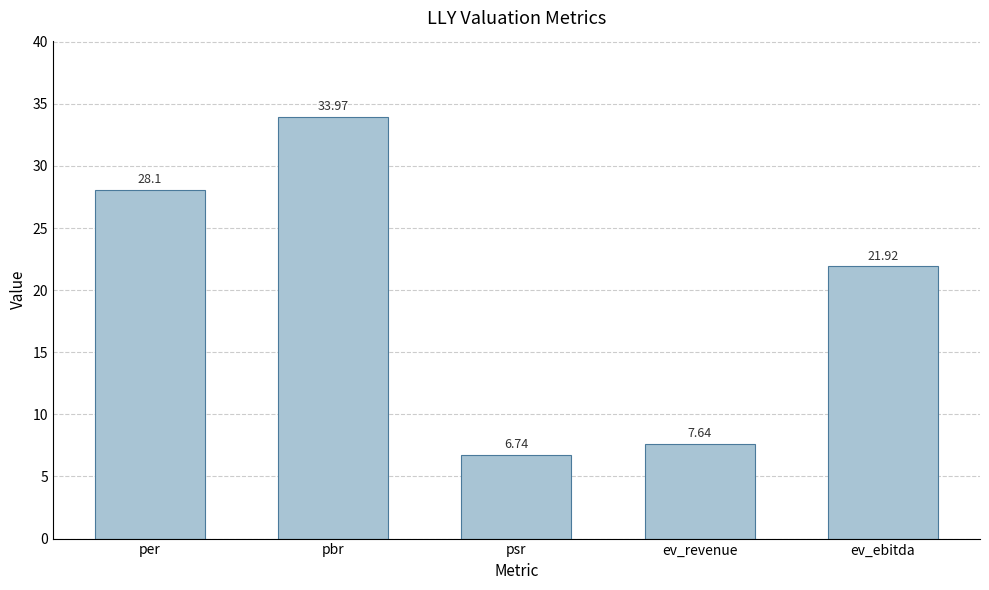

Count the number of categories in the chart.

5